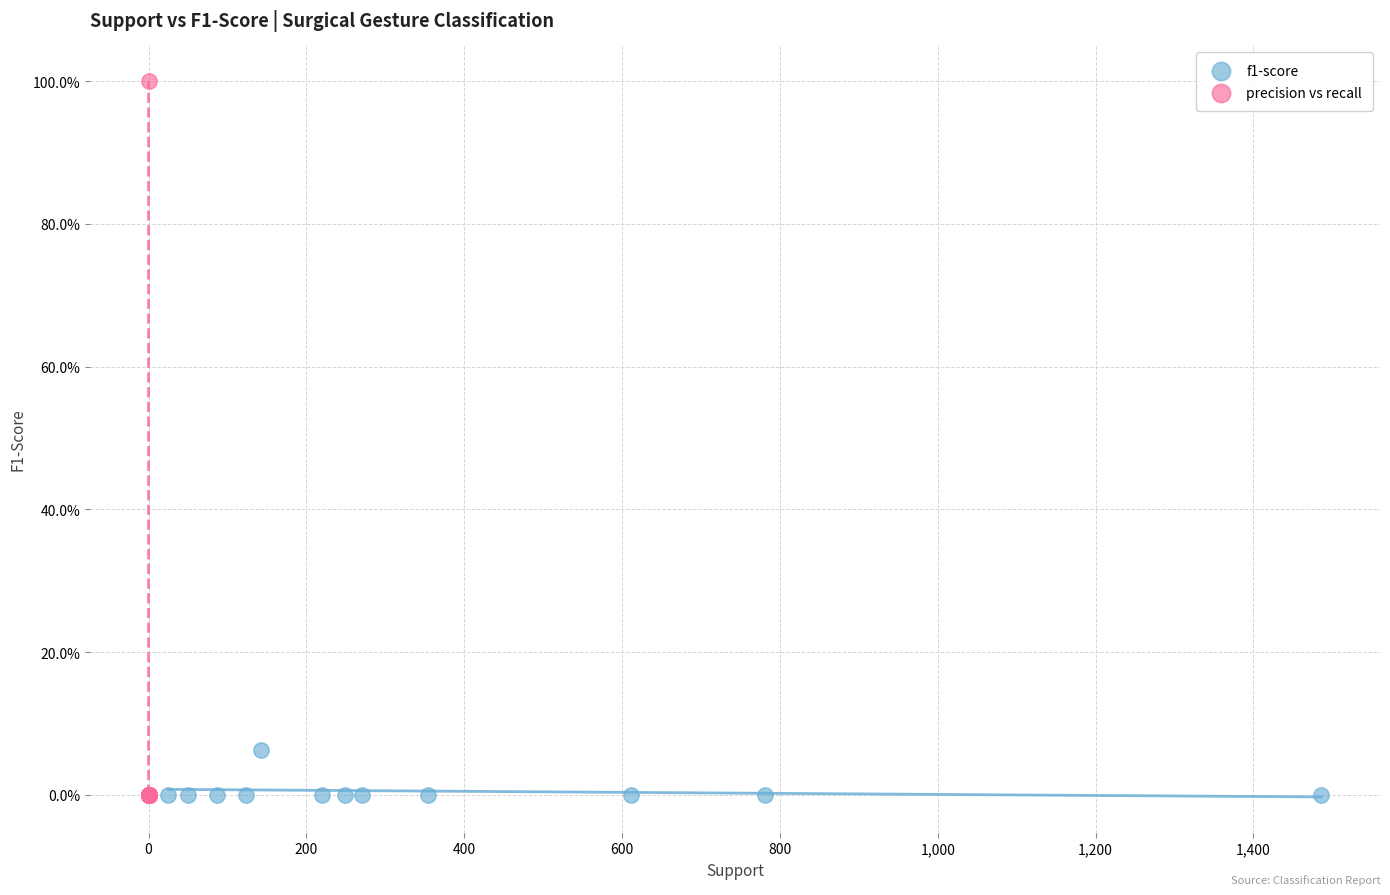

Which series reaches the maximum Y coordinate?

precision vs recall